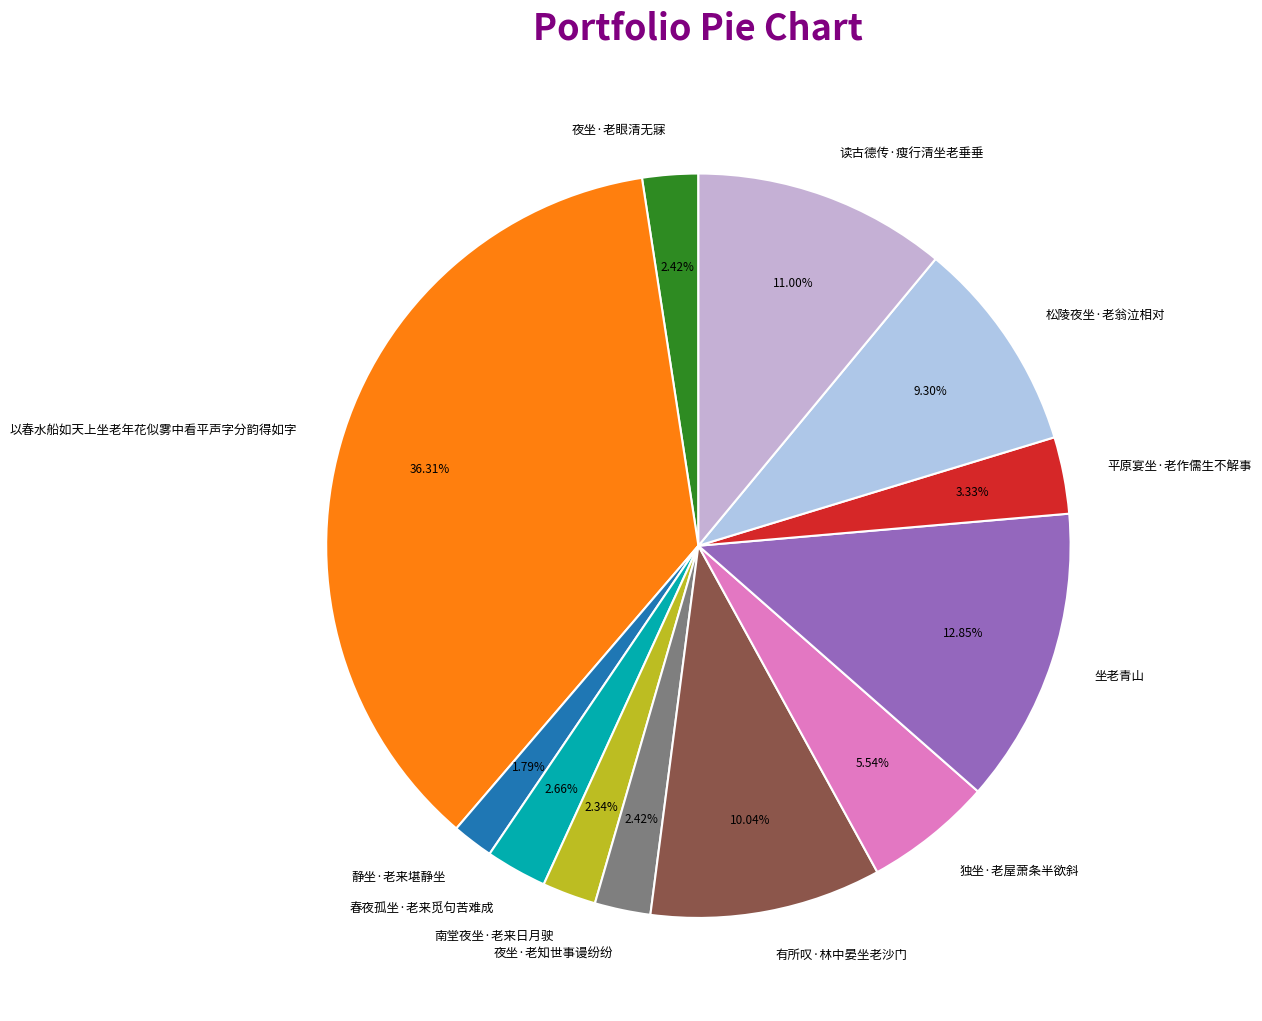

What is the ratio of the value at 坐老青山 to the value at 有所叹·林中晏坐老沙门?

1.3